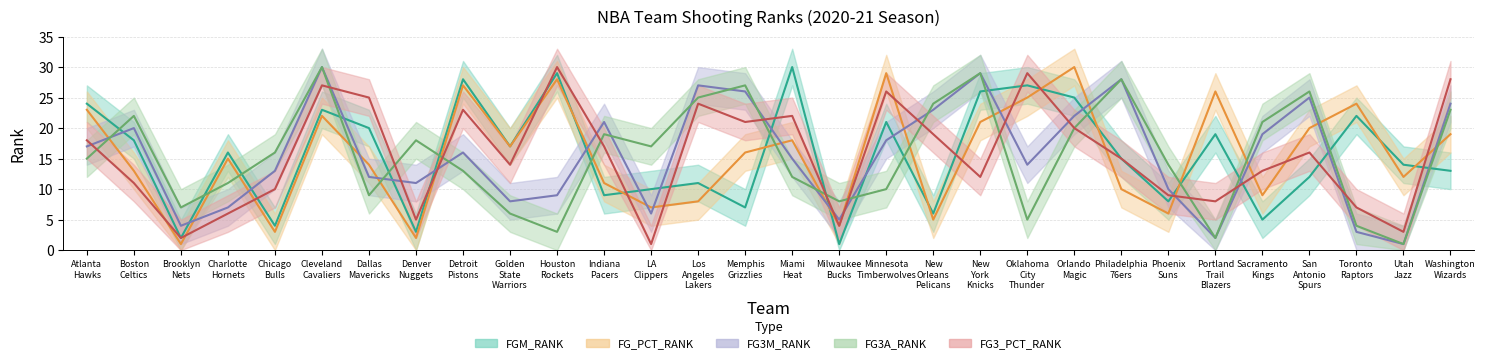

In FG_PCT_RANK, how many points are lower than both neighbors (excluding endpoints)?

10